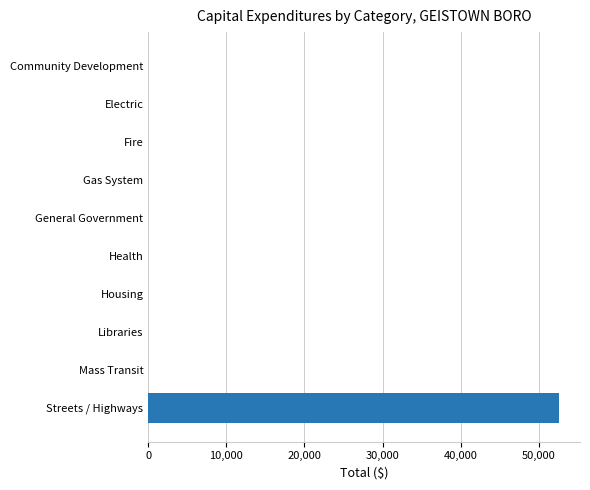

What is the greatest value displayed?

52644